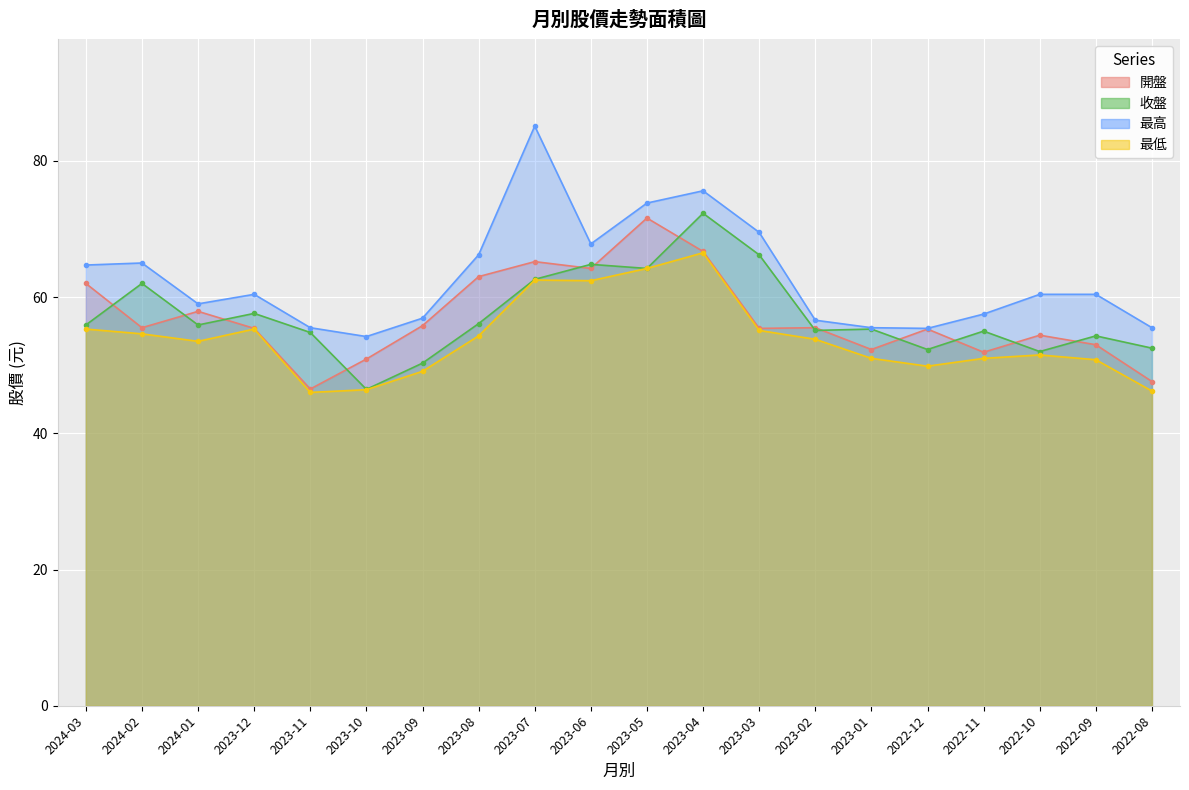

Which label corresponds to the smallest value in the chart?

2023-11